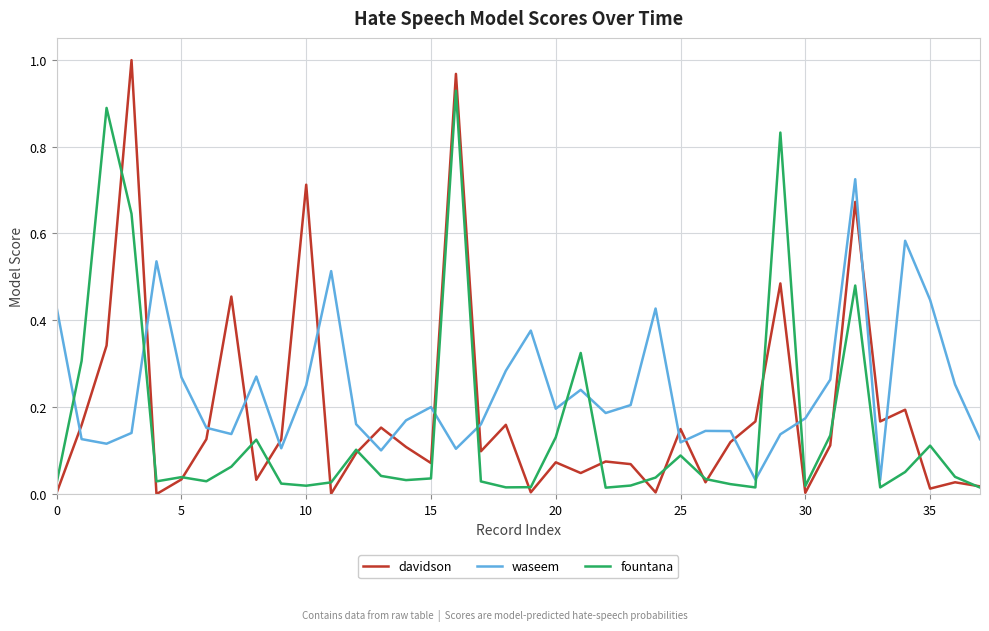

Which series has the largest total across all categories?

waseem